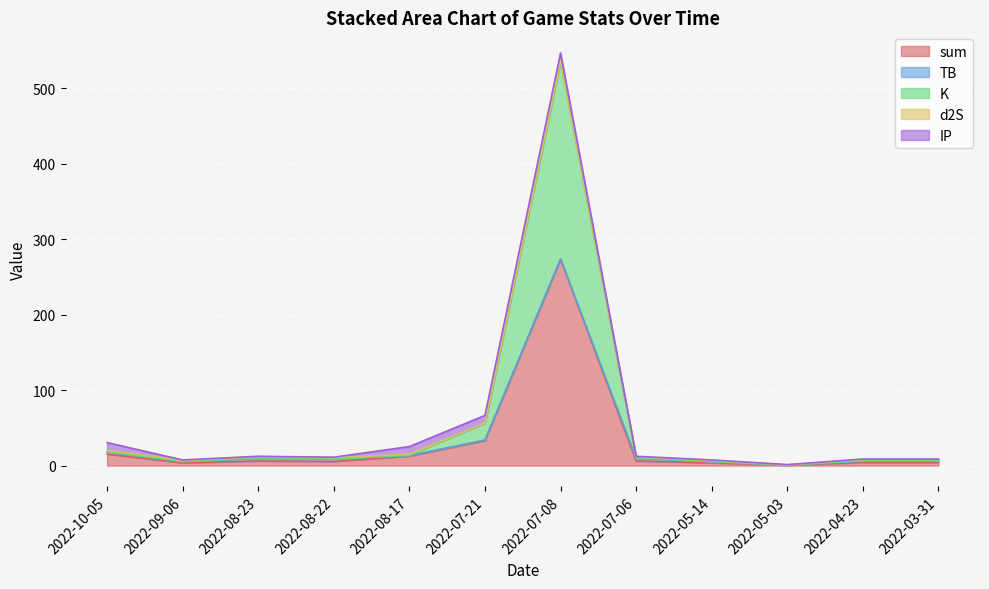

Between 2022-08-23 and 2022-04-23, which series saw the biggest shift?

sum